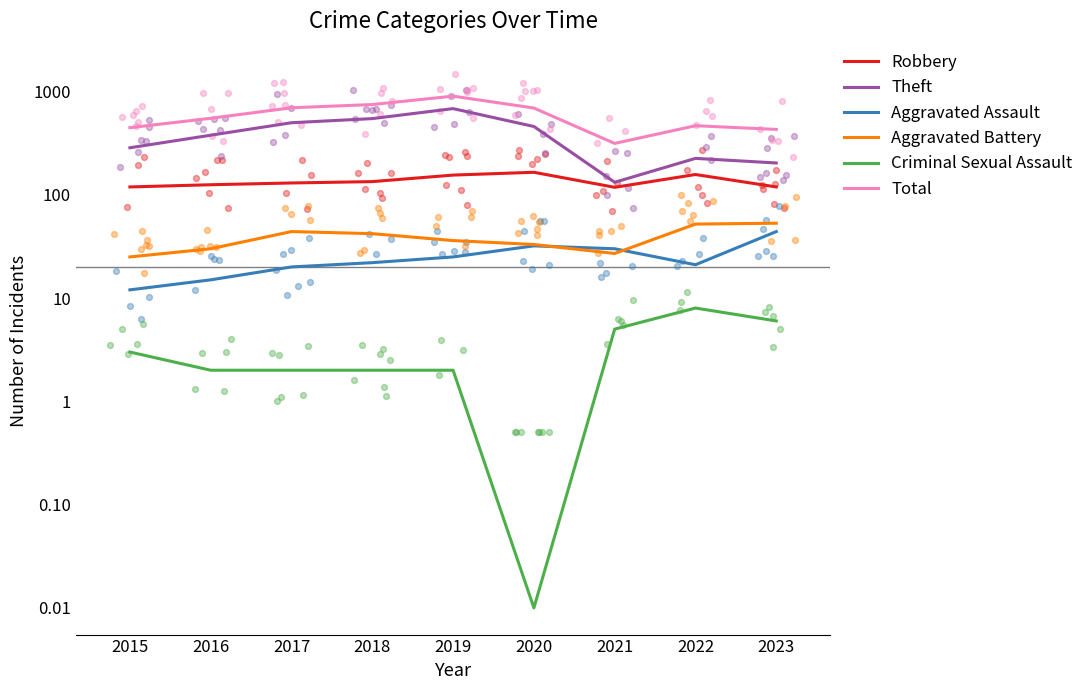

Which series reaches the minimum Y coordinate?

Criminal Sexual Assault